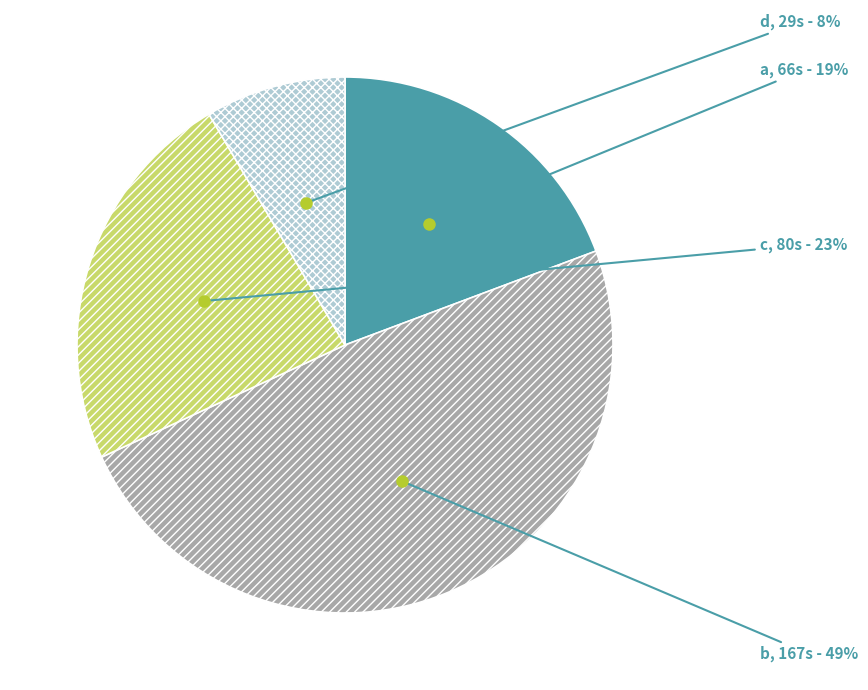

To the nearest percent, what is the difference between the c and a slice percentages?

4%